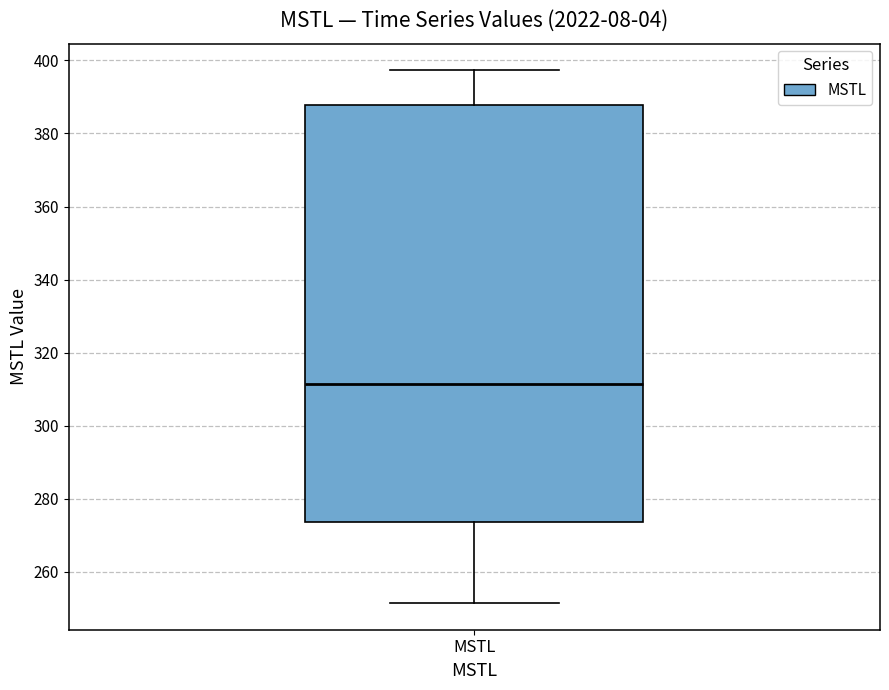

Where does the upper whisker of the box for MSTL end on the y-axis? The values are not printed on the chart, so give them approximately, as read against the axis.

398